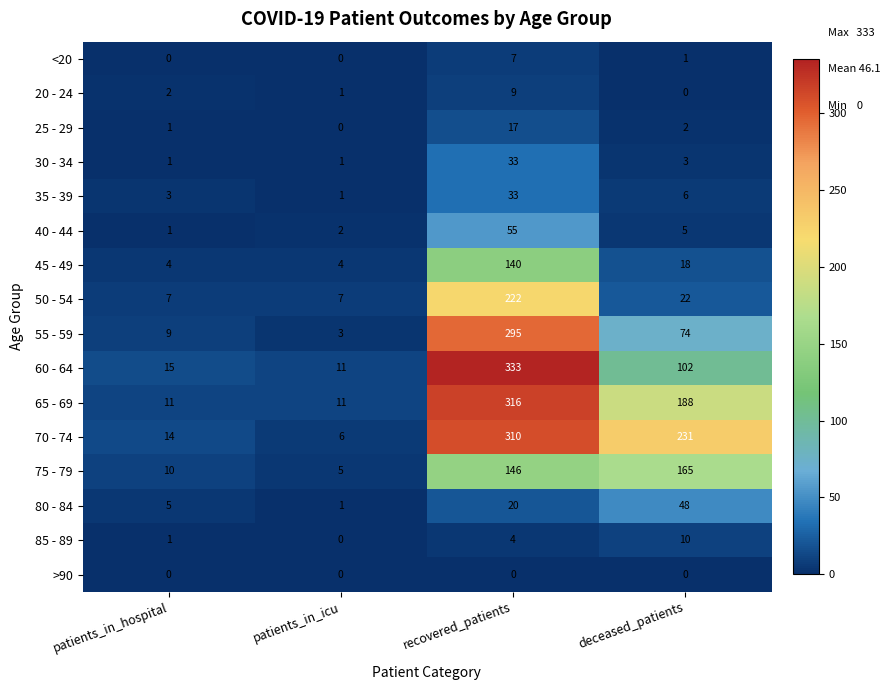

The 20 - 24 series shows 13 at recovered_patients. True or false?

False